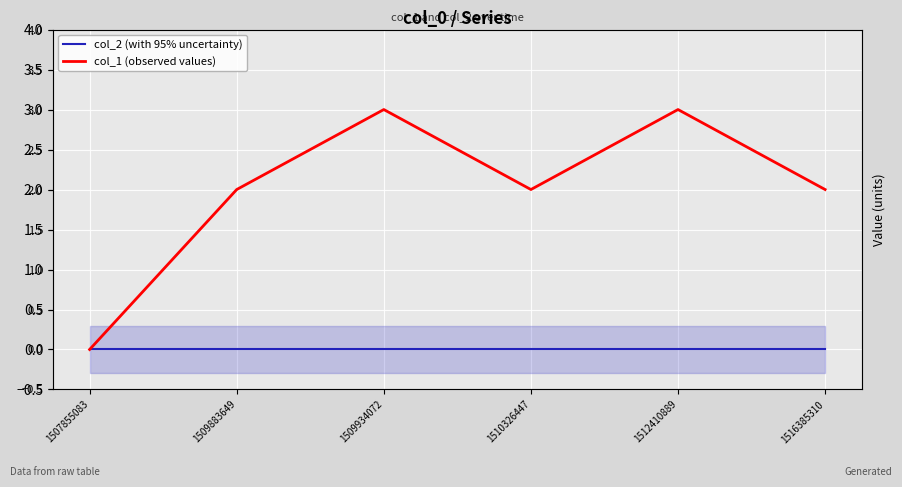

List the series in order of their overall mean, highest first.

col_1 (observed values), col_2 (with 95% uncertainty)